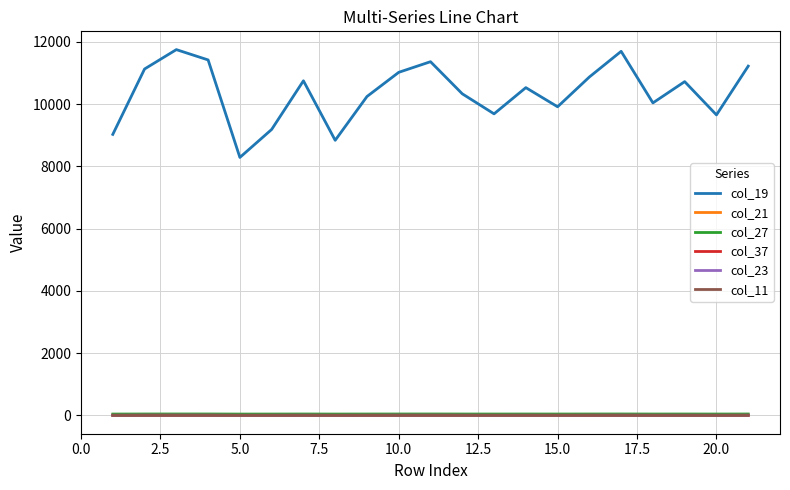

Which series has the largest range (max minus min)?

col_19